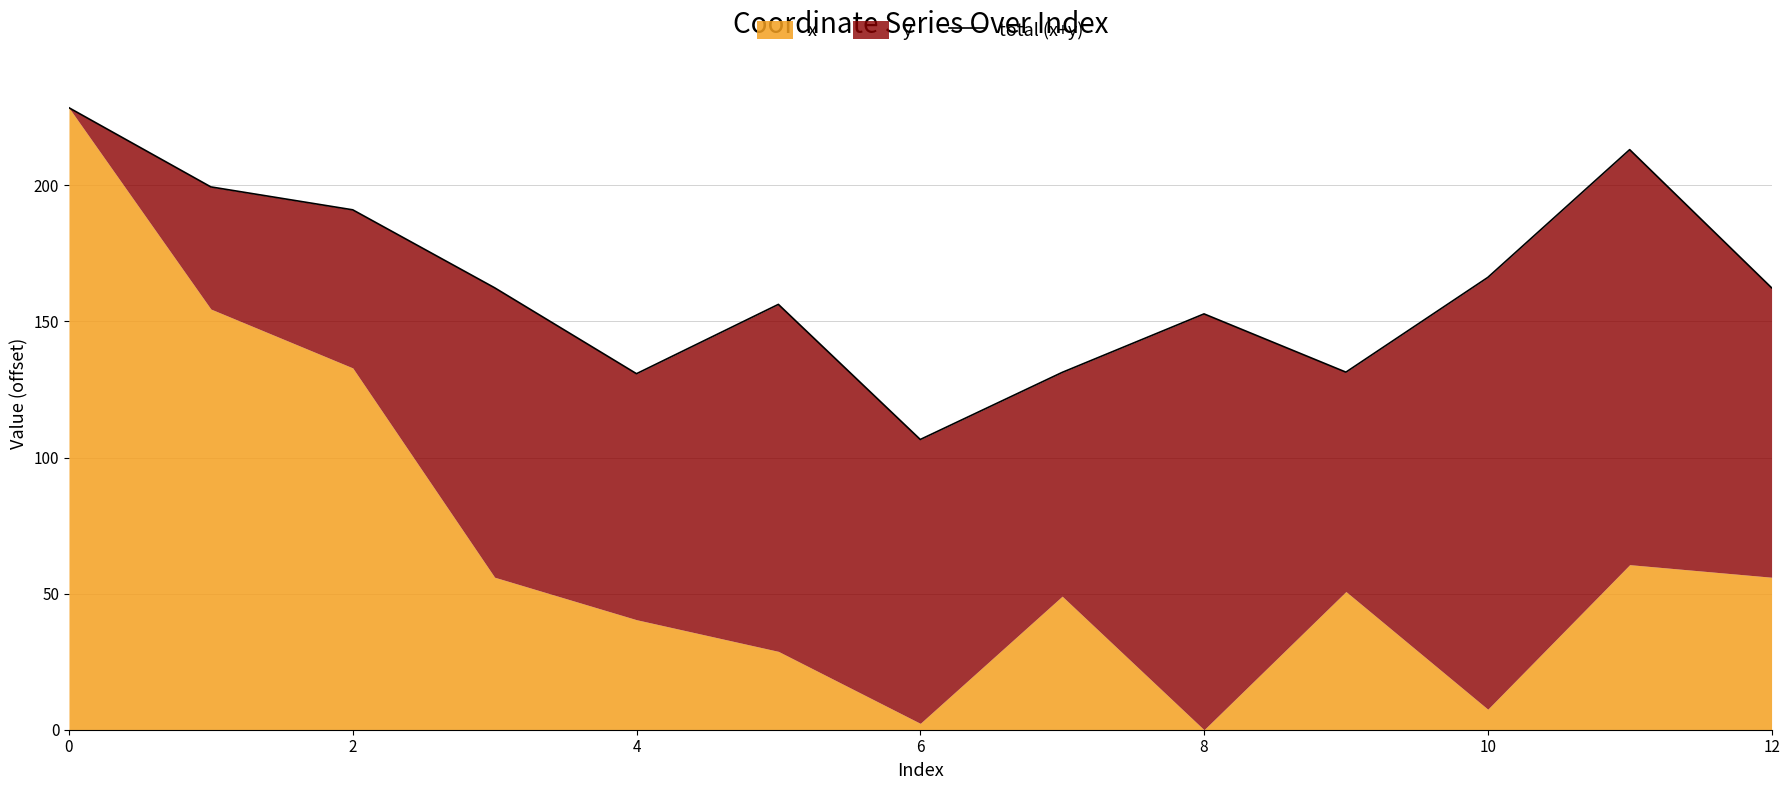

Reading right to left, extract all data points from this chart.

162.4	213.1	166.2	131.4	152.8	131.3	106.6	156.3	130.8	162.4	191.0	199.4	228.5